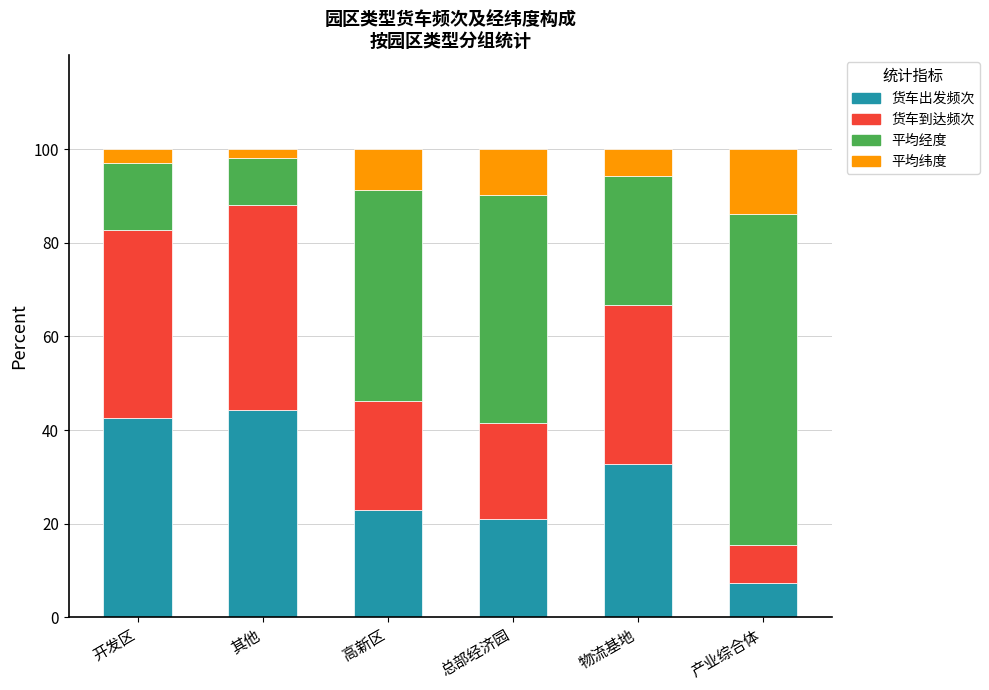

What is the total value across all series at 产业综合体?

100.0